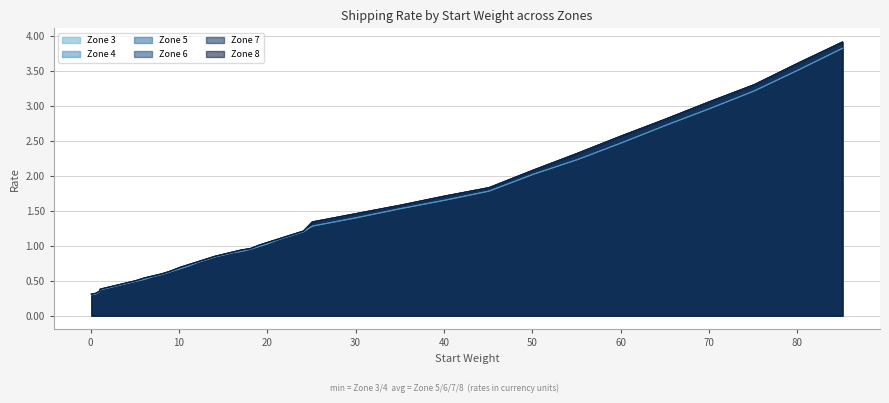

What is the minimum value for Zone 3?

0.3